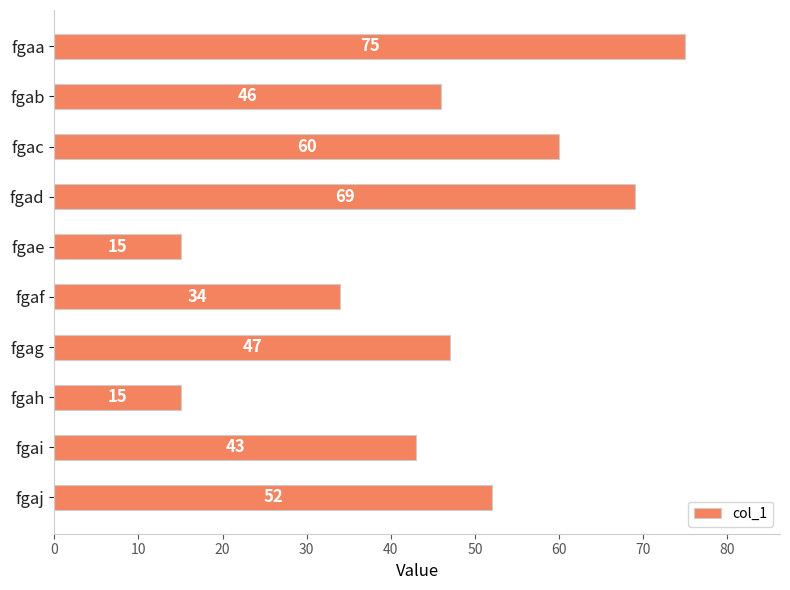

How many bars are there in total?

10